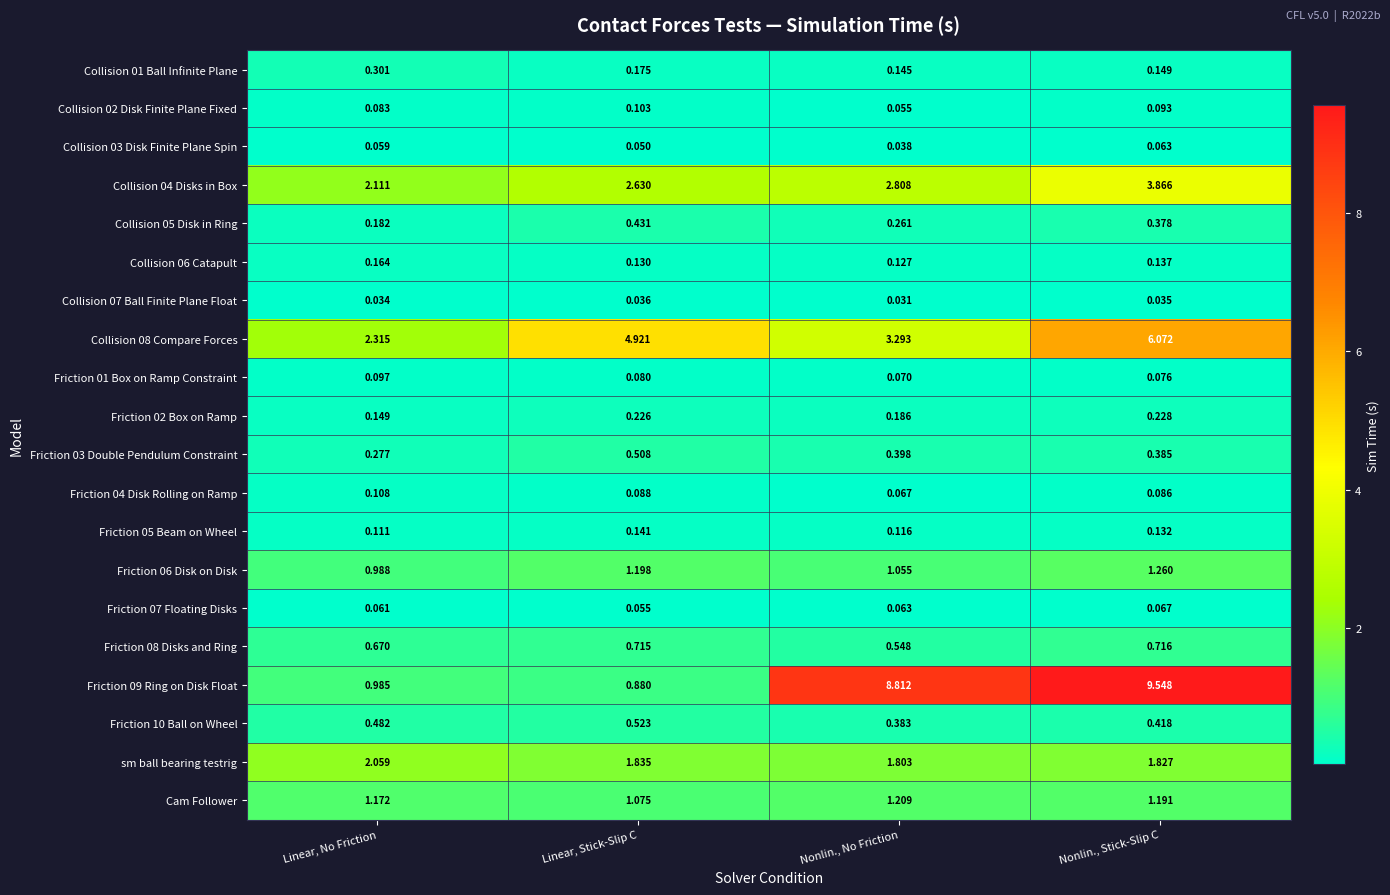

Where is Friction 08 Disks and Ring nearest to the value 0?

Nonlin., No Friction